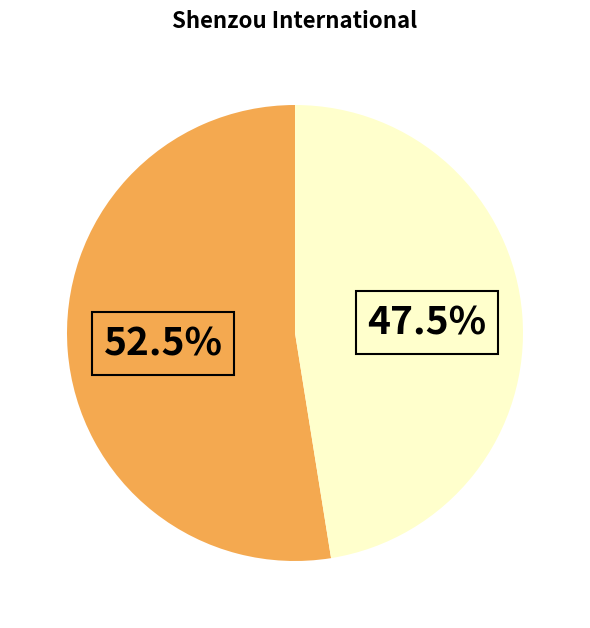

To the nearest percent, what is the difference between the largest and smallest slice percentages?

5%